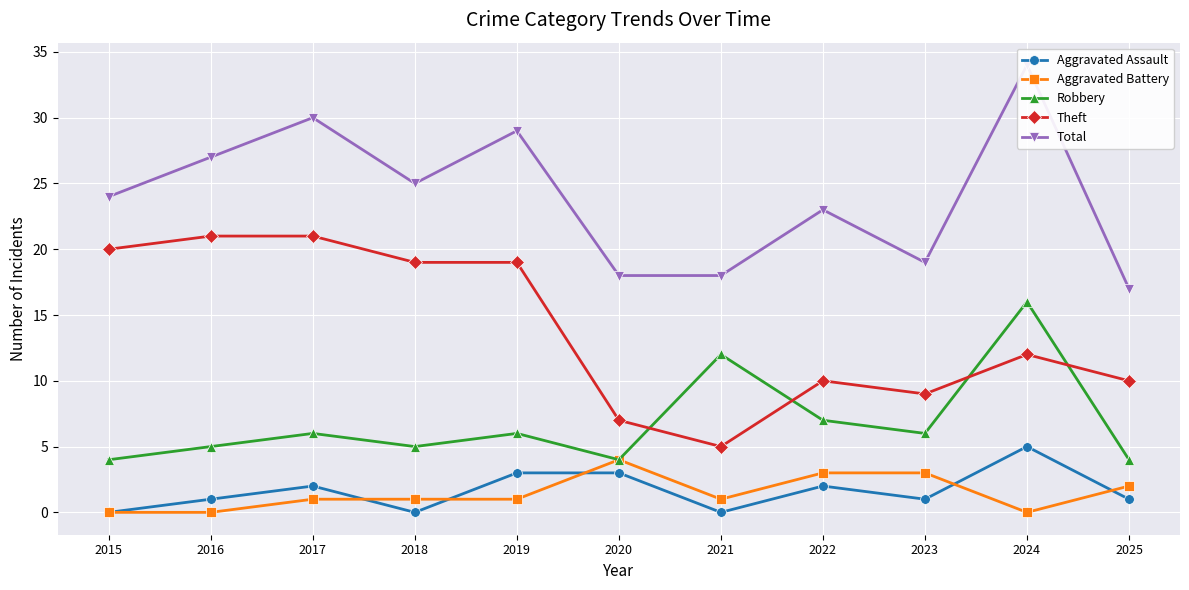

What is the average value of the Aggravated Battery series?

1